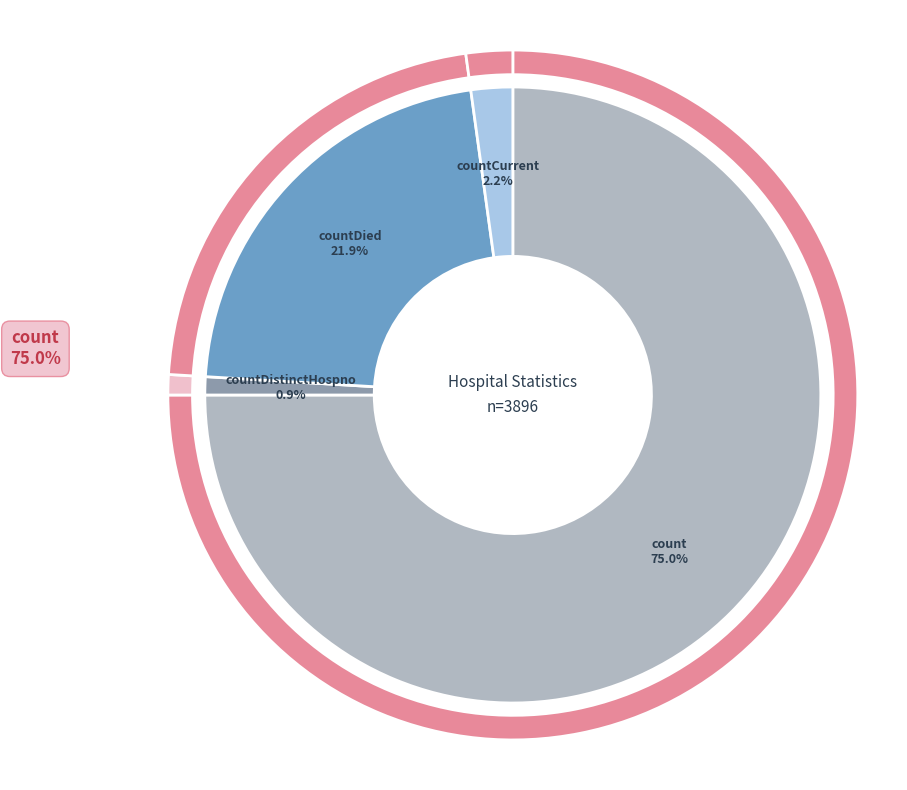

Approximately how many times larger is the value at count compared to countDied?

3.4